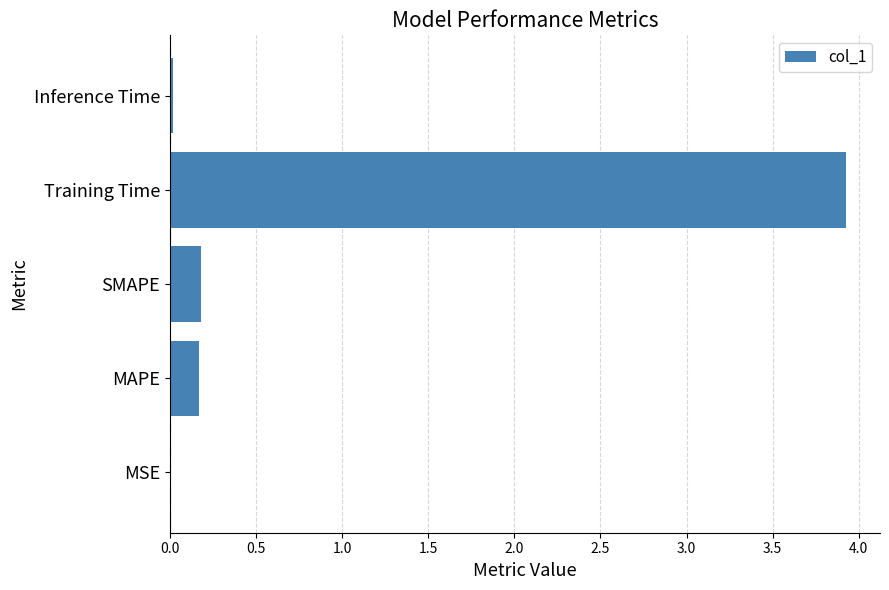

Is it true that the value at Training Time is 3.9?

True